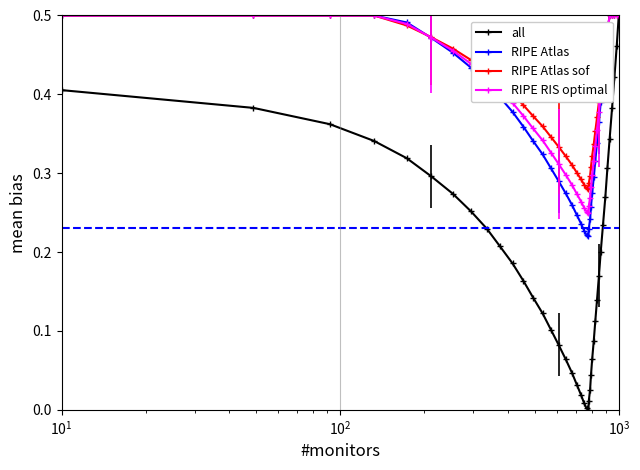

Which series has the largest total across all categories?

RIPE Atlas sof